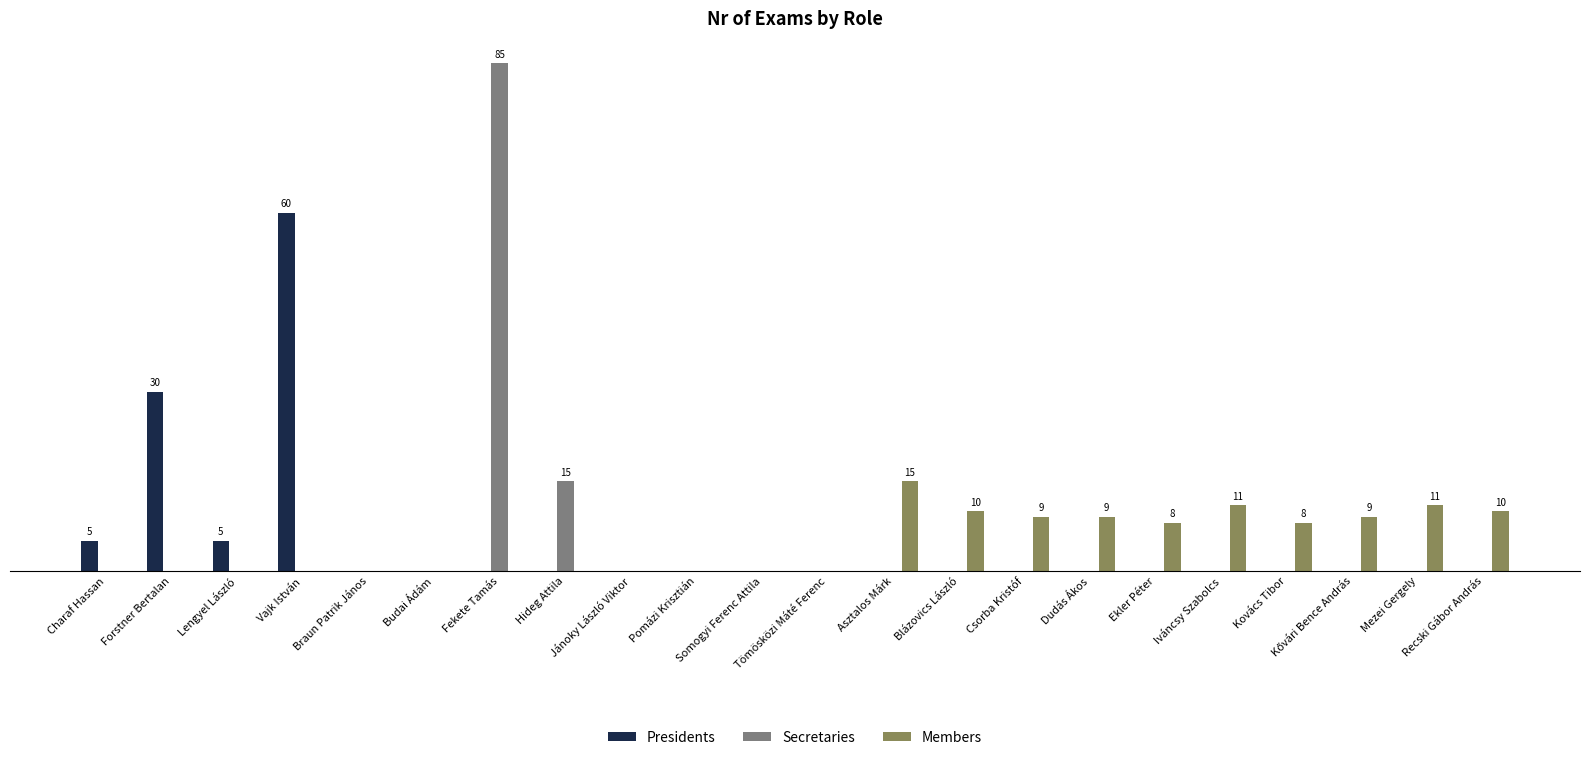

What are all the series names shown in the legend?

Presidents, Secretaries, Members